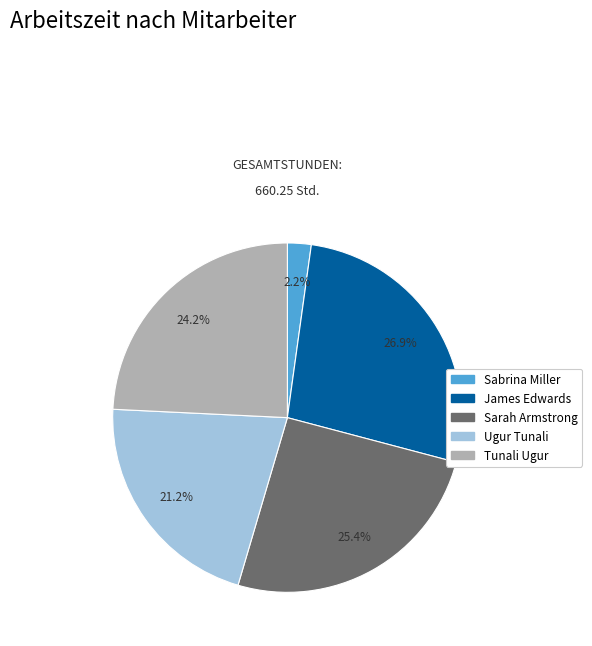

To the nearest percent, what percentage of the pie is Sabrina Miller?

2%